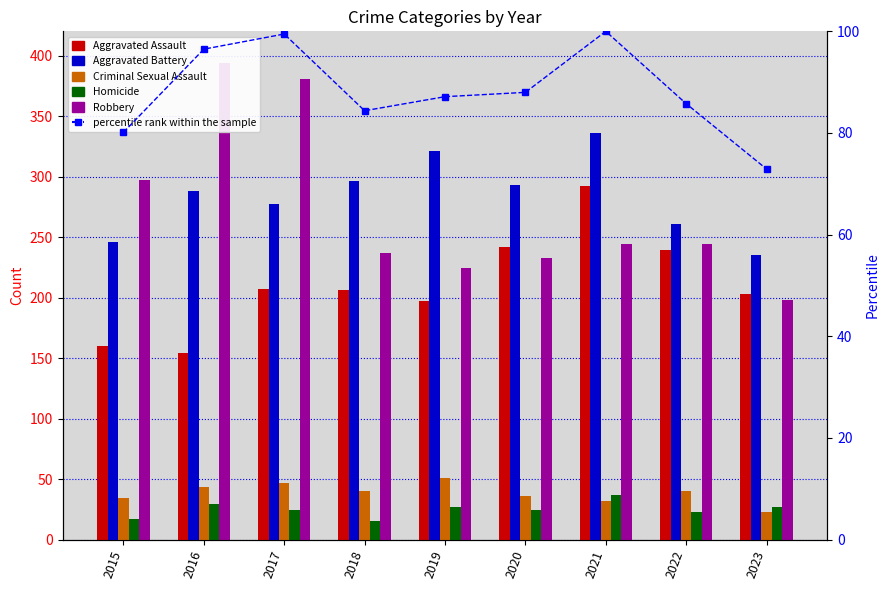

How many data points does each series have?

9